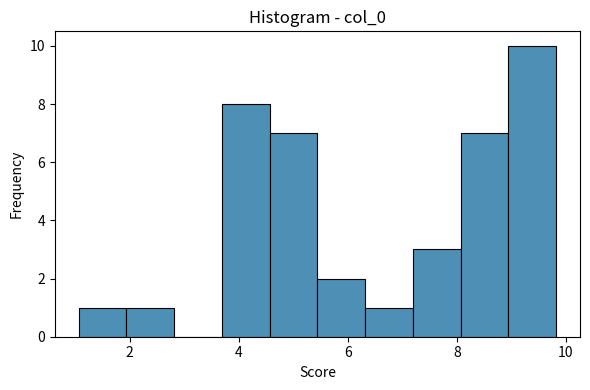

Reading left to right, list every bar in this chart as the range it spans on the x-axis followed by its height. Neither the bar edges nor the heights are printed on the chart, so give them approximately, as read against the axes.

1.0 to 2.0: 1
2.0 to 2.8: 1
2.8 to 3.6: 0
3.6 to 4.6: 8
4.6 to 5.4: 7
5.4 to 6.4: 2
6.4 to 7.2: 1
7.2 to 8.0: 3
8.0 to 9.0: 7
9.0 to 9.8: 10